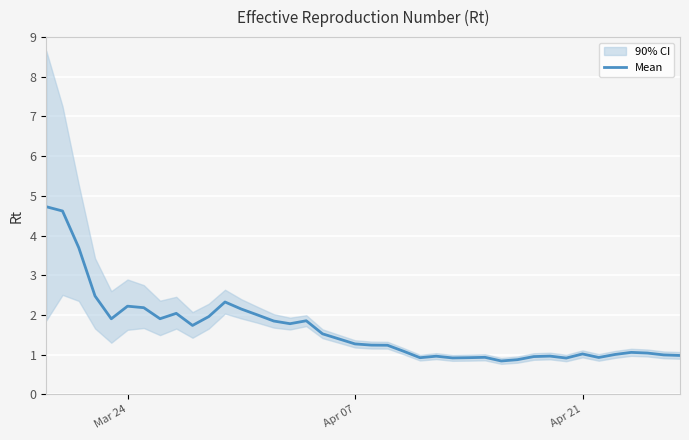

What is the highest value of the Mean series?

4.7